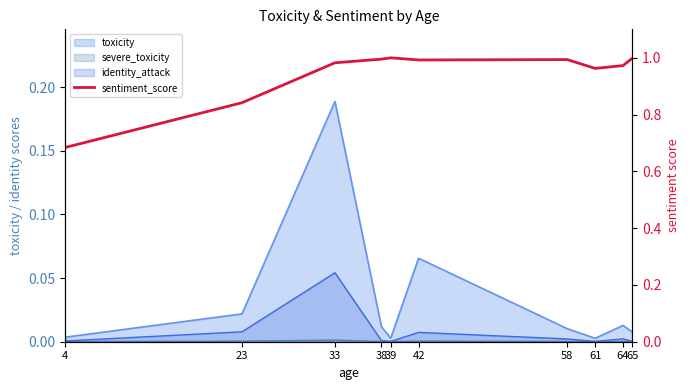

Read the value at 65.

1.0